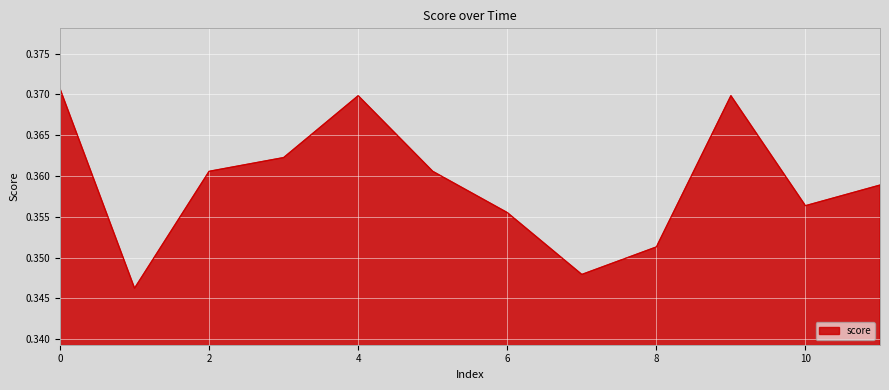

True or false: the data has more than 1 interior local peaks.

True